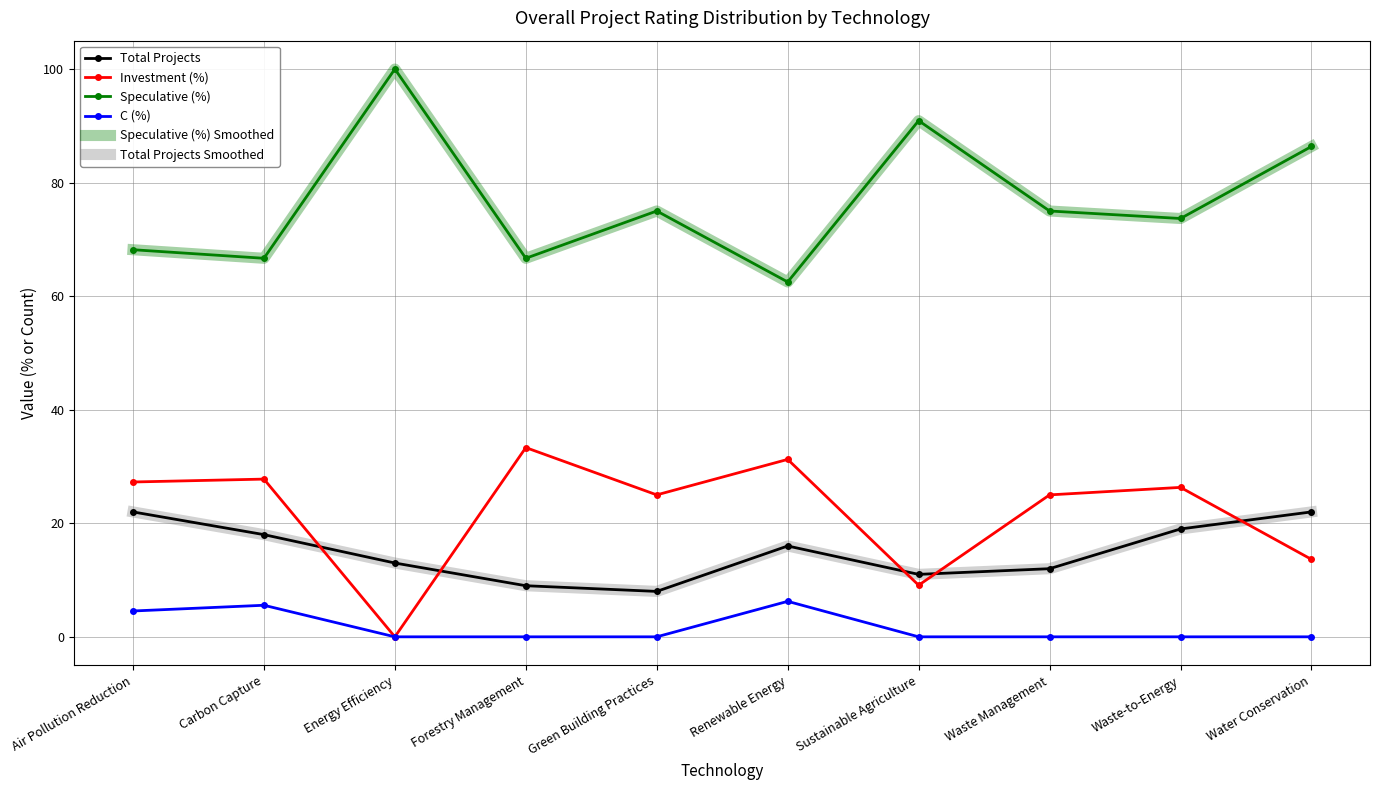

The Speculative (%) Smoothed series shows 34.1 at Waste Management. True or false?

False